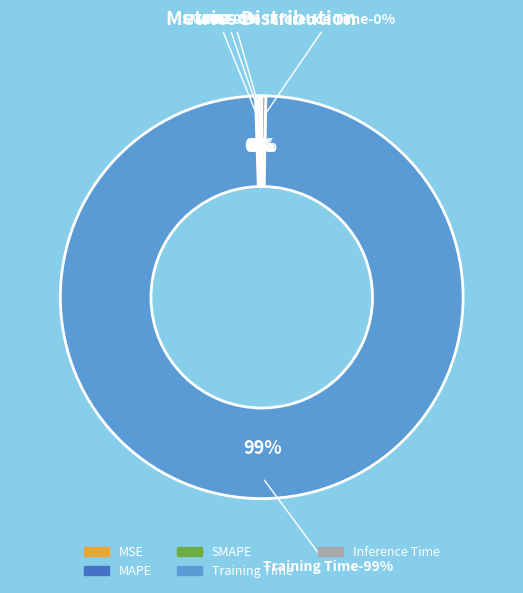

Do MSE and MAPE together represent more than half of the pie?

No